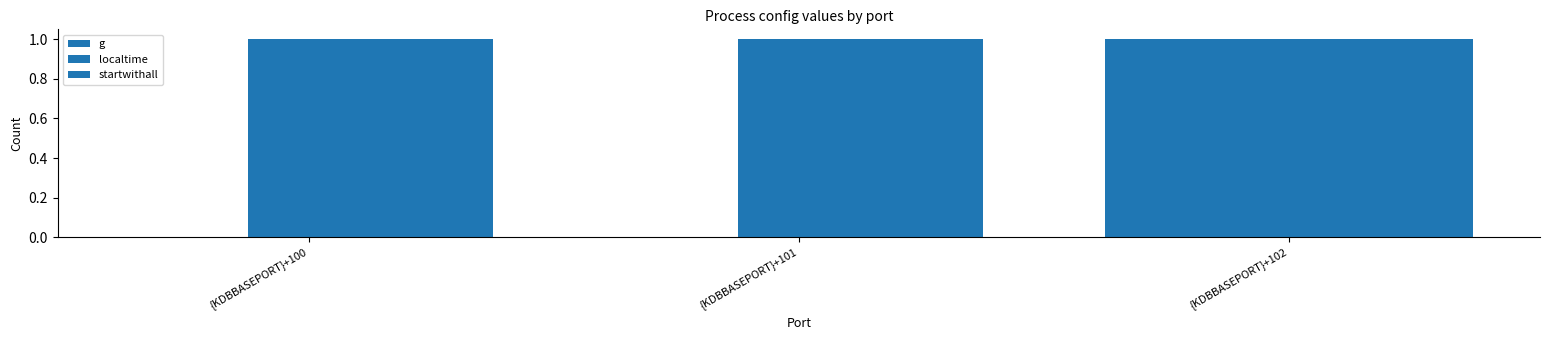

How many series are shown in this chart?

3